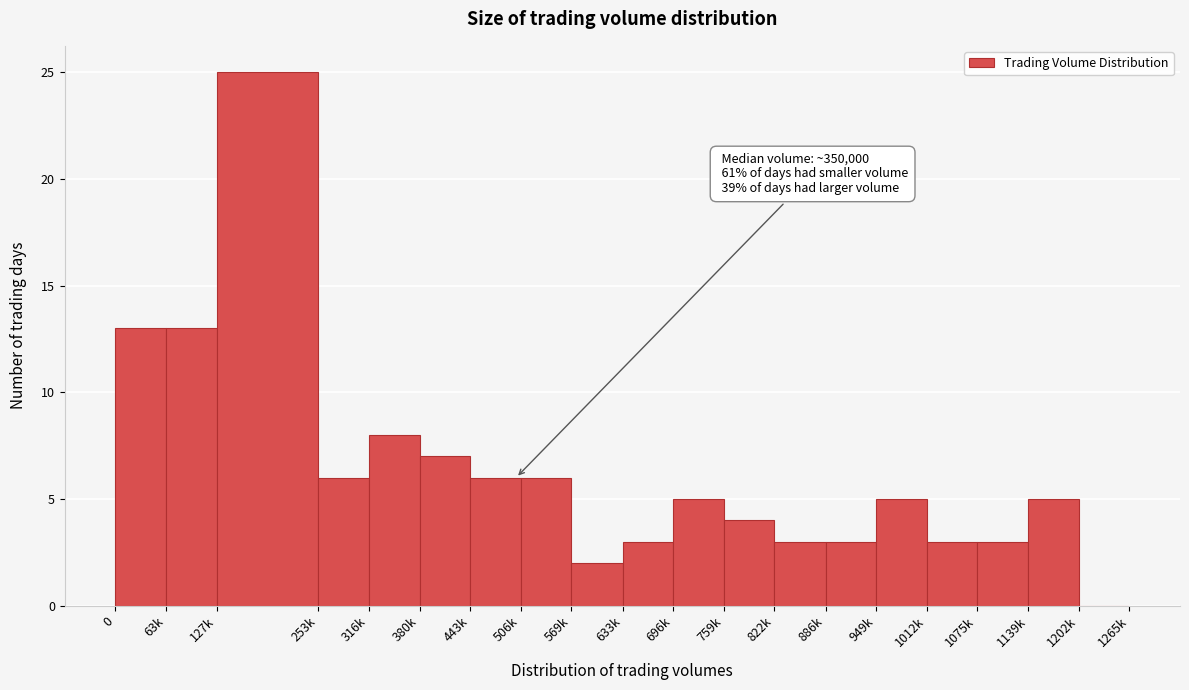

Reading right to left, transcribe all the data shown in this chart.

1202k=0	1139k=5	1075k=3	1012k=3	949k=5	886k=3	822k=3	759k=4	696k=5	633k=3	569k=2	506k=6	443k=6	380k=7	316k=8	253k=6	127k=25	63k=13	0=13